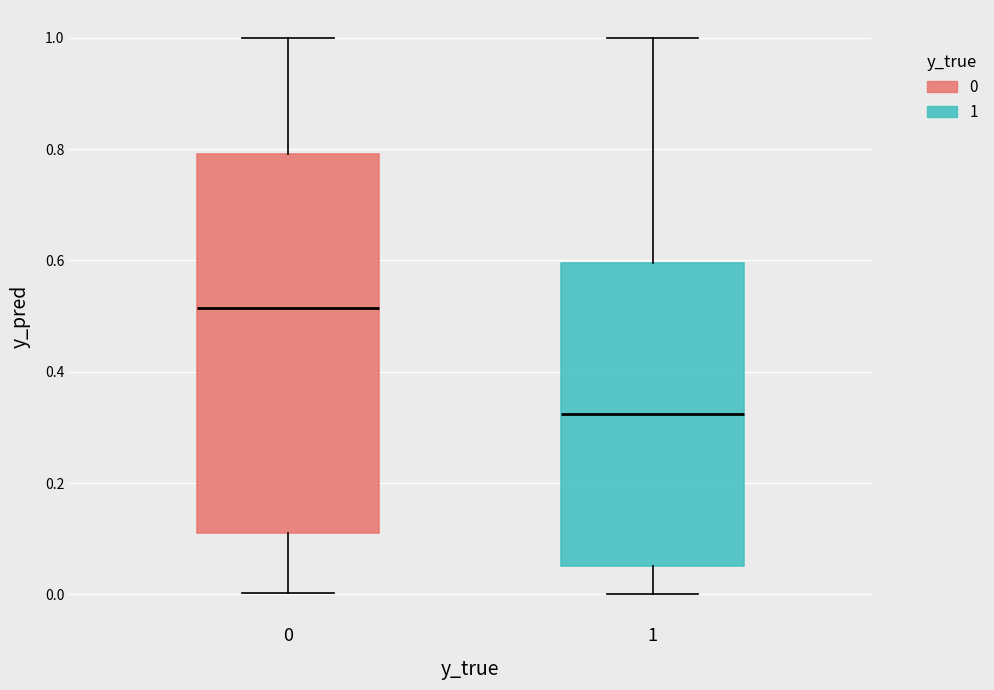

Reading left to right, read every box against the y-axis: the position of its median line, the range the box covers, and the ends of its whiskers. The values are not printed on the chart, so give them approximately, as read against the axis.

0: median 0.52, box 0.12 to 0.80, whiskers 0.00 to 1.00
1: median 0.32, box 0.06 to 0.60, whiskers 0.00 to 1.00